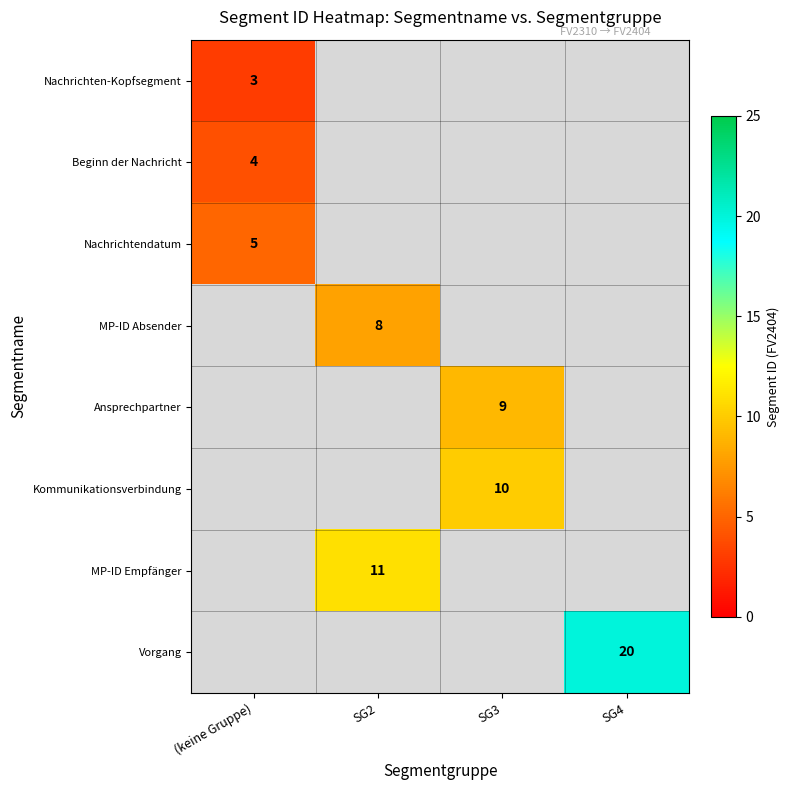

Is it true that Nachrichten-Kopfsegment equals 3 at (keine Gruppe)?

True